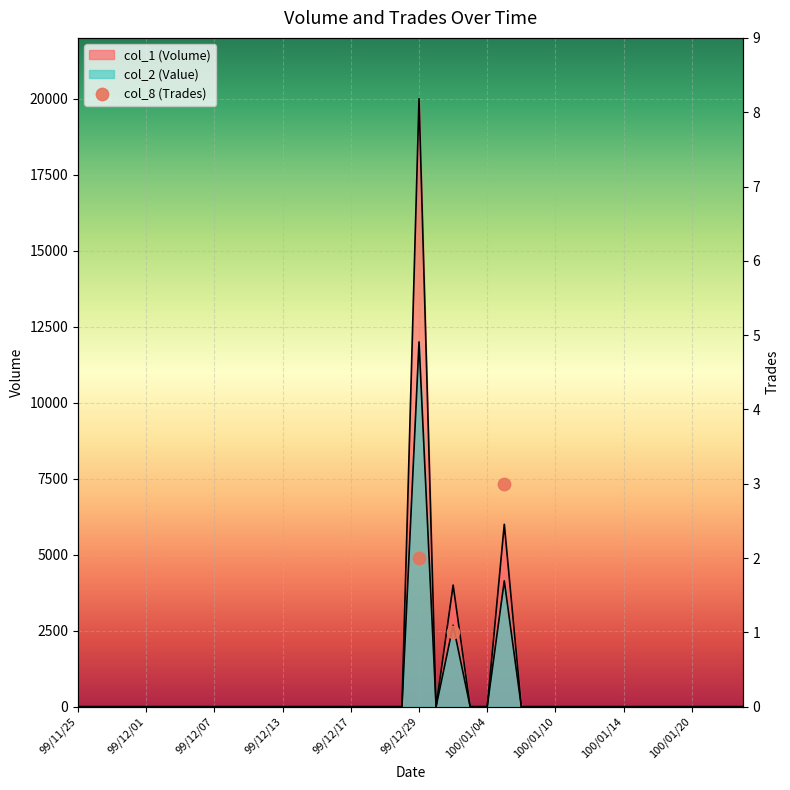

Which series contains the lowest Y value?

col_1